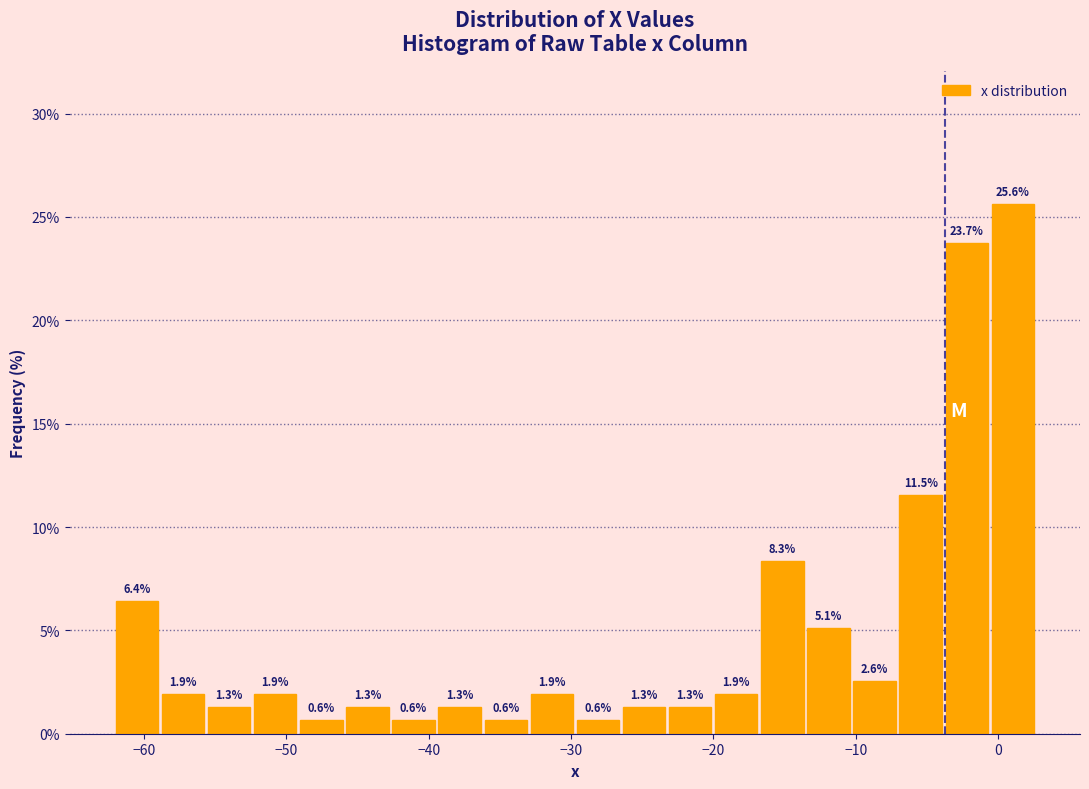

Around what value on the x-axis is the tallest bar? Give the approximate position of its centre, as read against the axis.

1